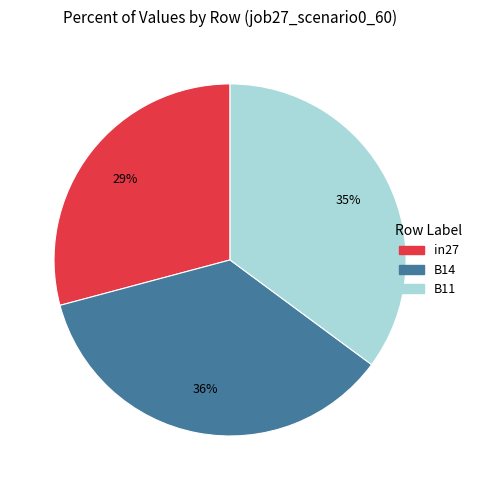

To the nearest percent, what is the difference between the largest and smallest slice percentages?

7%